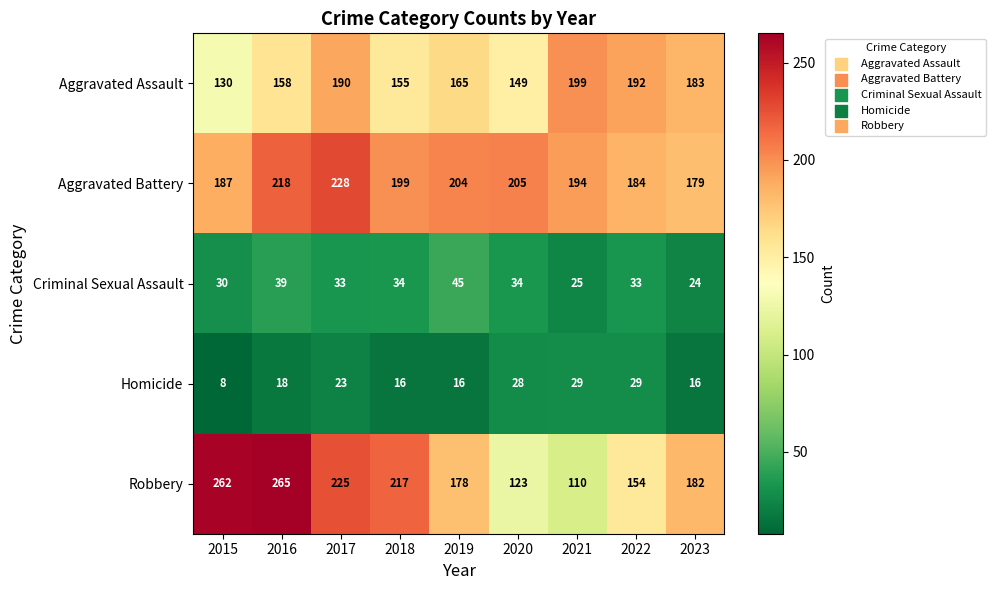

Count the number of categories in the chart.

9